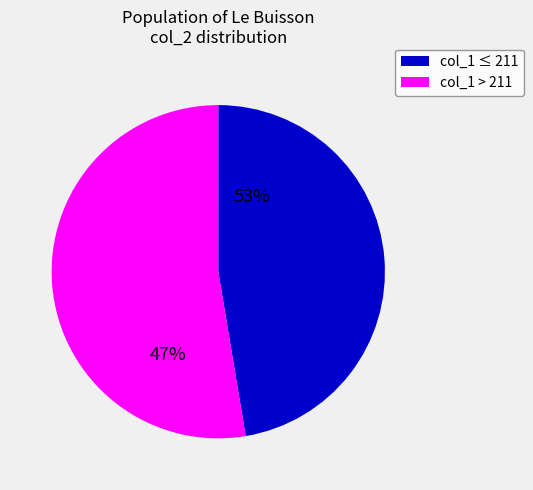

Is it true that 209 is 12% of the pie?

True